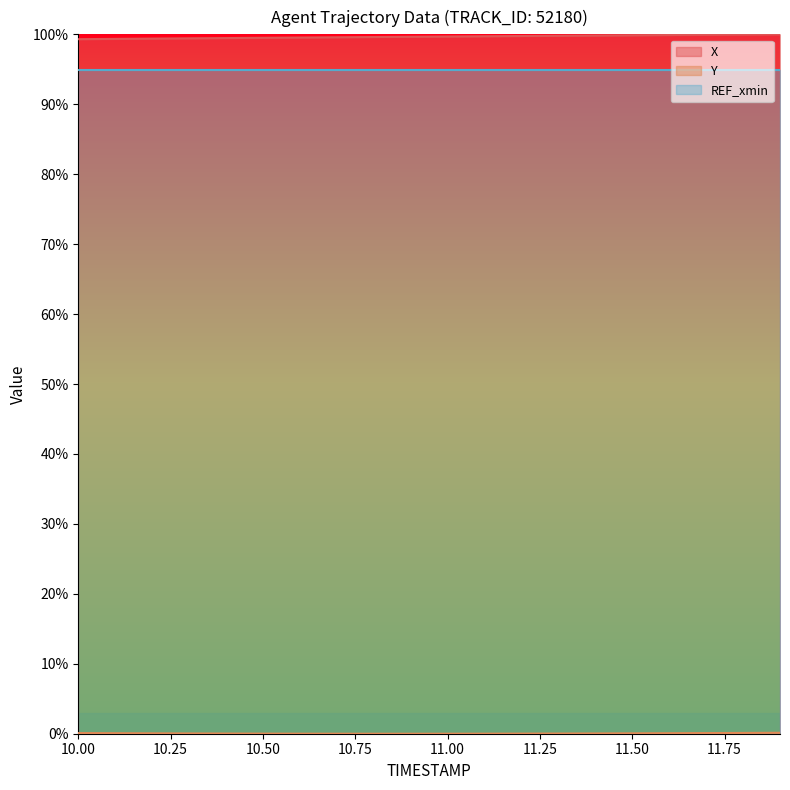

What is the label of the 4th point from the right?

11.6